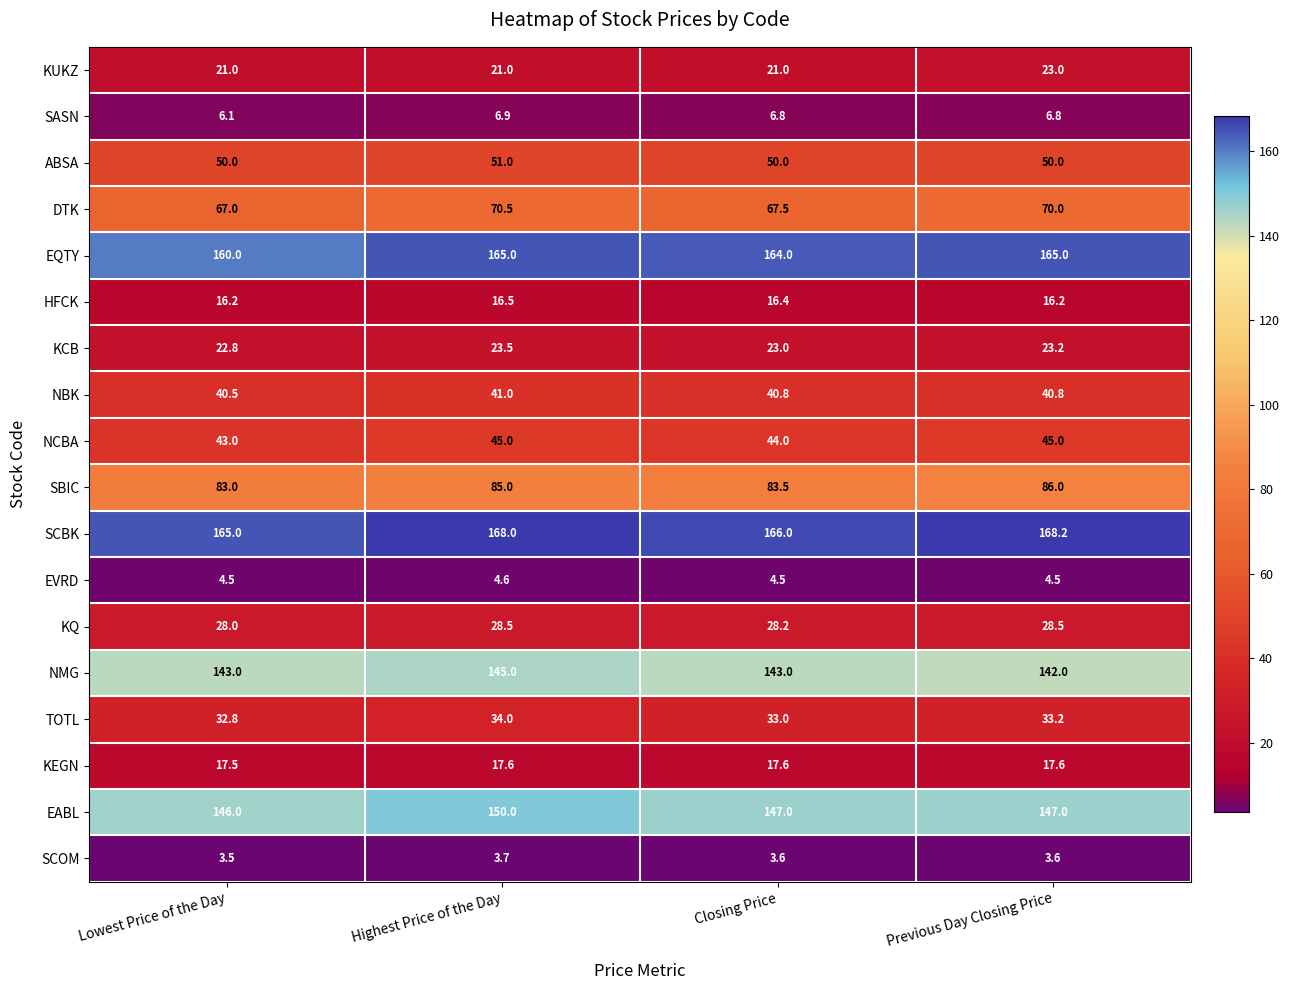

What is the spread (max minus min) of values at Highest Price of the Day?

164.3